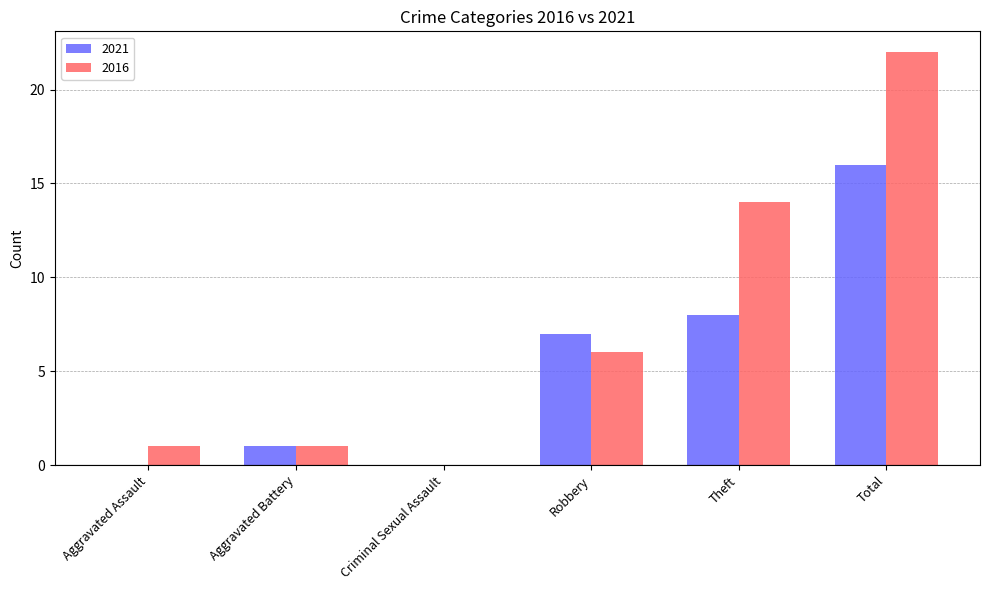

Which category has the highest value across all series?

Total